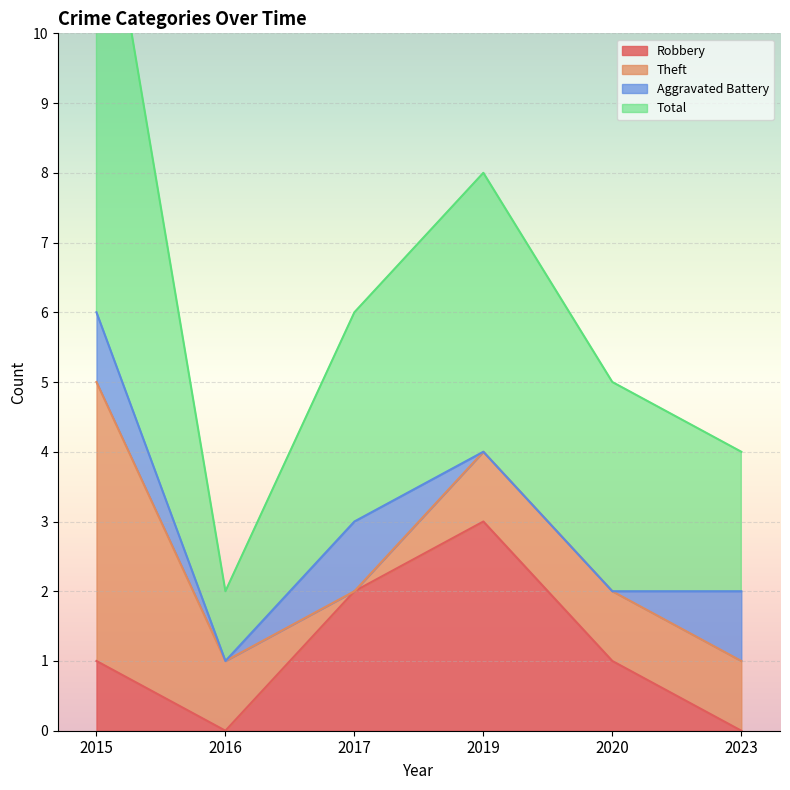

What is the lowest value of the Total series?

2